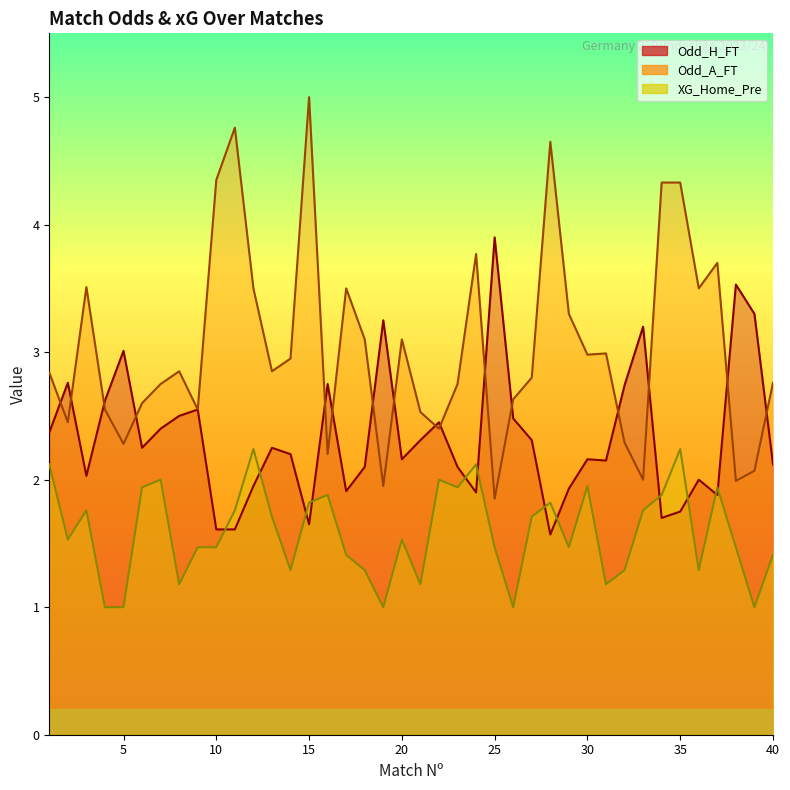

The Odd_A_FT series shows 3.5 at 12. True or false?

True